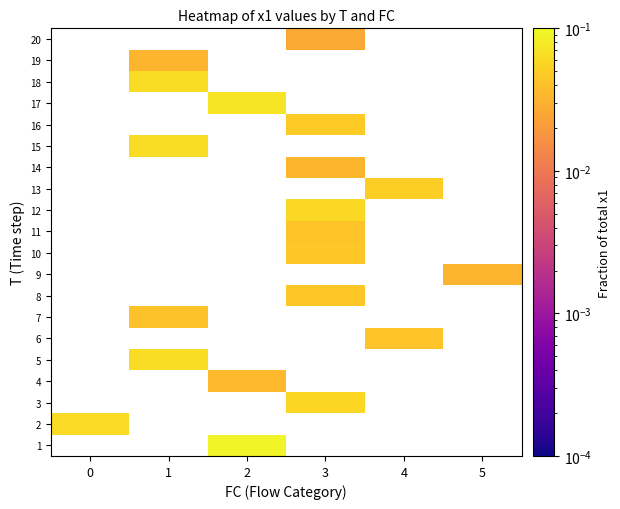

Which series has the largest range (max minus min)?

2